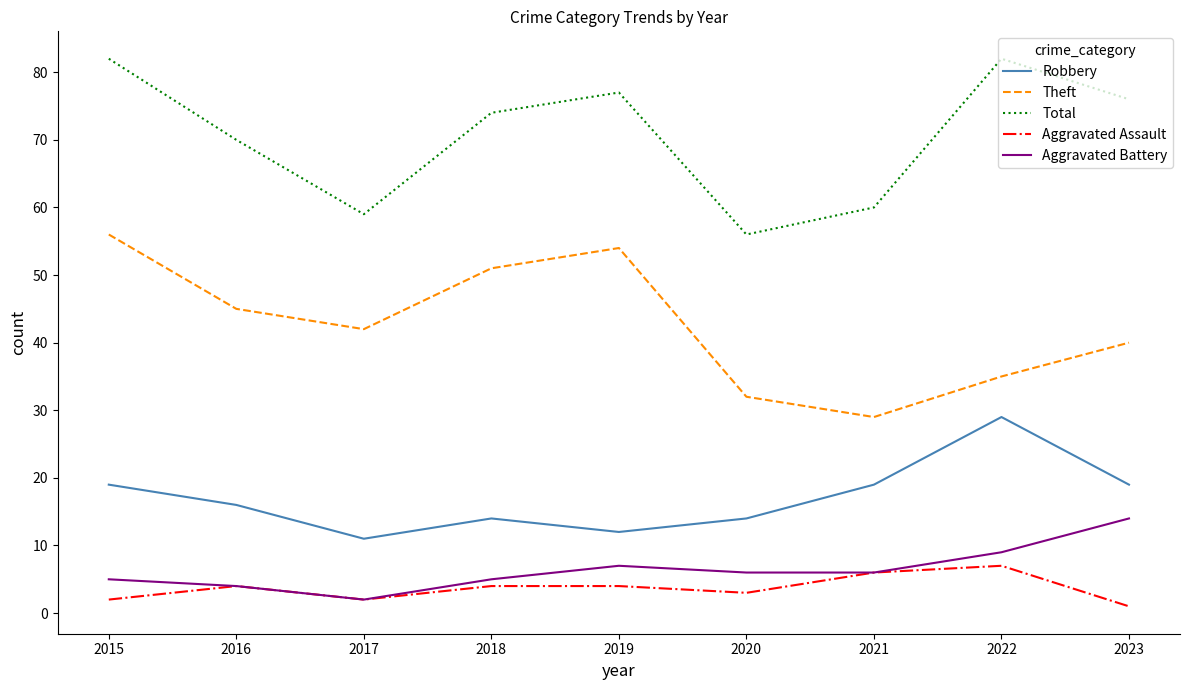

True or false: Robbery has a value of 20 at 2020.

False